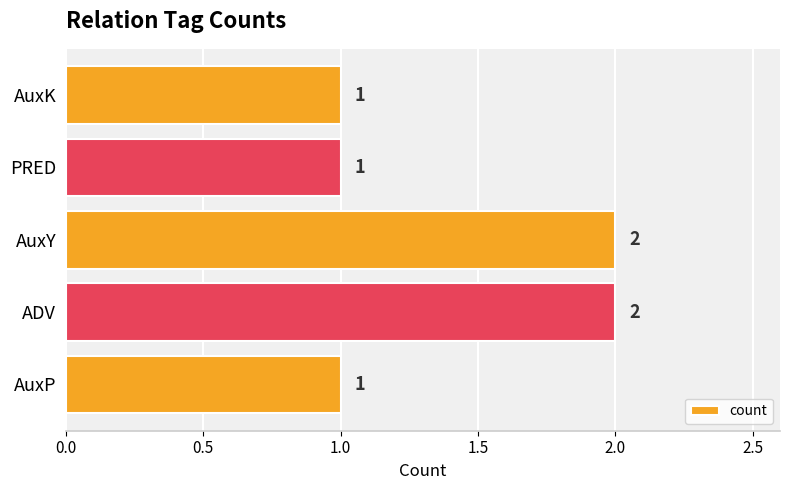

True or false: the data shows 1 at PRED.

True